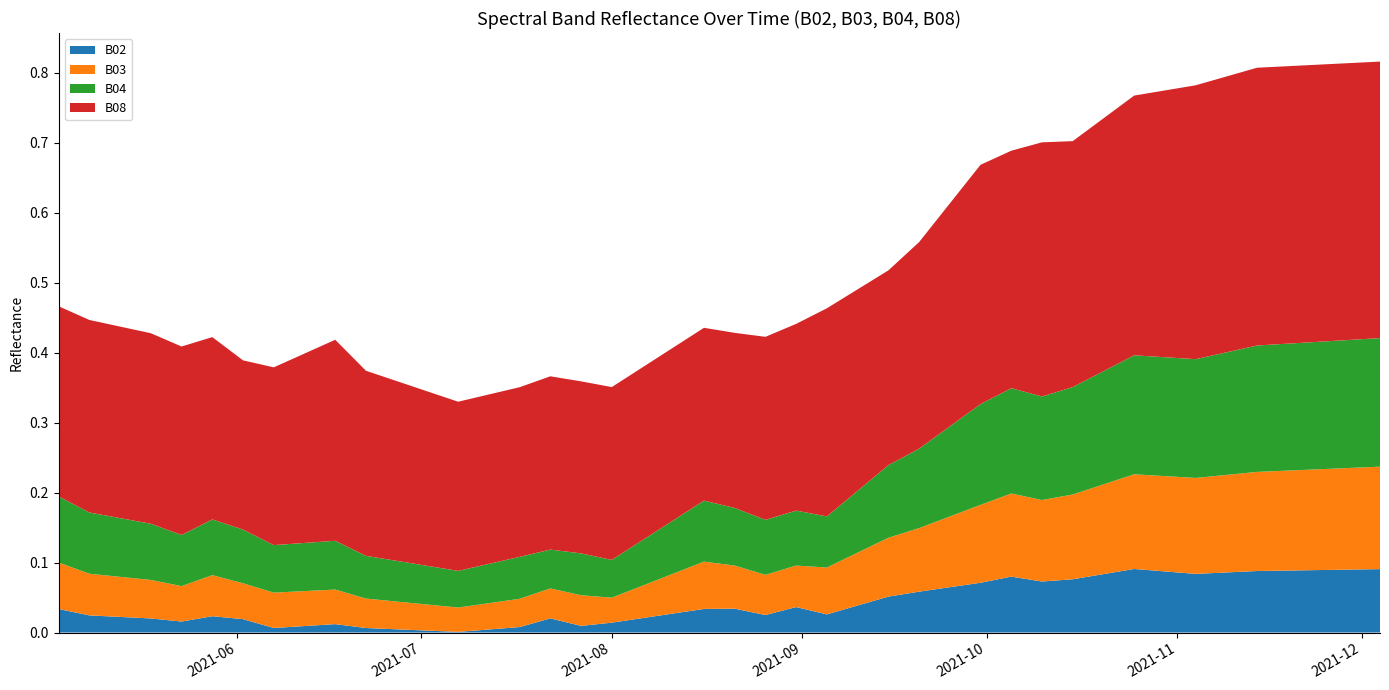

Reading right to left, list all the values displayed in this chart.

B02: 39=0.1	38=0.1	37=0.1	36=0.1	35=0.1	34=0.1	33=0.1	32=0.1	31=0.1	30=0.1	29=0.1	28=0.1	27=0.1	26=0.1	25=0.1	24=0.1	23=0.1	22=0.0	21=0.0	20=0.0	19=0.0	18=0.0	17=0.0	16=0.0	15=0.0	14=0.0	13=0.0	12=0.0	11=0.0	10=0.0	9=0.0	8=0.0	7=0.0	6=0.0	5=0.0	4=0.0	3=0.0	2=0.0	1=0.0	0=0.0
B03: 39=0.1	38=0.1	37=0.1	36=0.1	35=0.1	34=0.1	33=0.1	32=0.1	31=0.1	30=0.1	29=0.1	28=0.1	27=0.1	26=0.1	25=0.1	24=0.1	23=0.1	22=0.1	21=0.1	20=0.1	19=0.1	18=0.1	17=0.1	16=0.1	15=0.0	14=0.0	13=0.0	12=0.0	11=0.0	10=0.0	9=0.0	8=0.0	7=0.0	6=0.1	5=0.1	4=0.1	3=0.1	2=0.1	1=0.1	0=0.1
B04: 39=0.2	38=0.2	37=0.2	36=0.2	35=0.2	34=0.2	33=0.2	32=0.2	31=0.2	30=0.2	29=0.2	28=0.1	27=0.2	26=0.1	25=0.1	24=0.1	23=0.1	22=0.1	21=0.1	20=0.1	19=0.1	18=0.1	17=0.1	16=0.1	15=0.1	14=0.1	13=0.1	12=0.1	11=0.1	10=0.1	9=0.1	8=0.1	7=0.1	6=0.1	5=0.1	4=0.1	3=0.1	2=0.1	1=0.1	0=0.1
B08: 39=0.4	38=0.4	37=0.4	36=0.4	35=0.4	34=0.4	33=0.4	32=0.4	31=0.4	30=0.4	29=0.4	28=0.4	27=0.3	26=0.3	25=0.3	24=0.3	23=0.3	22=0.3	21=0.3	20=0.3	19=0.3	18=0.3	17=0.2	16=0.2	15=0.2	14=0.2	13=0.2	12=0.2	11=0.2	10=0.2	9=0.3	8=0.3	7=0.3	6=0.3	5=0.2	4=0.3	3=0.3	2=0.3	1=0.3	0=0.3